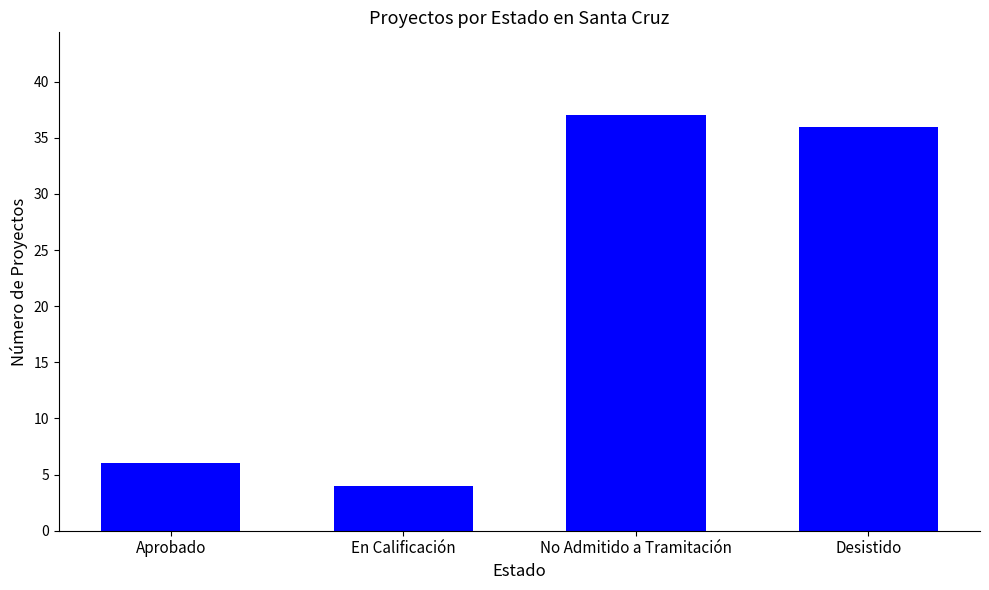

What is the sum of all values?

83